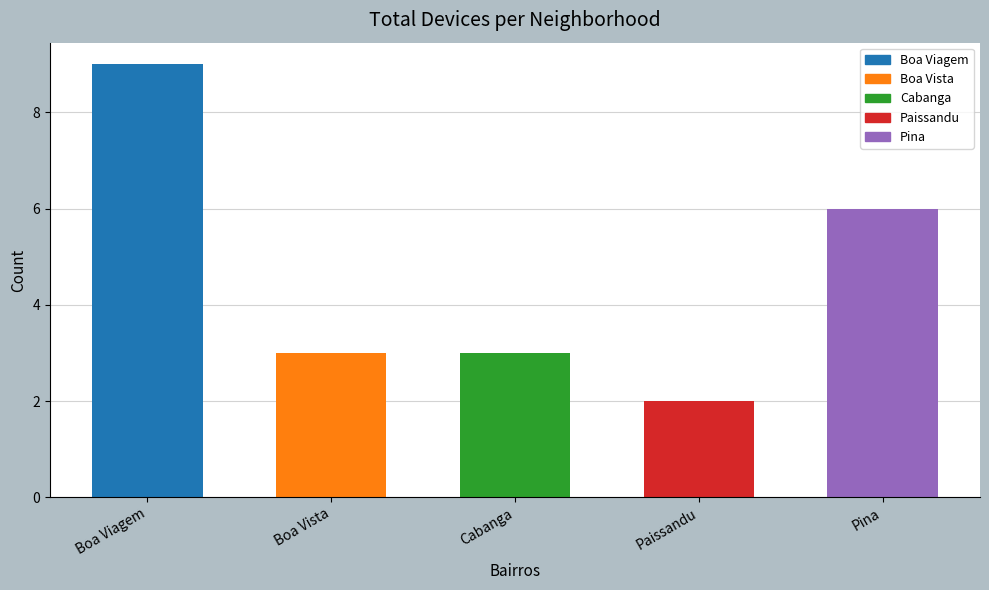

What is the label of the 1st bar from the right?

Pina